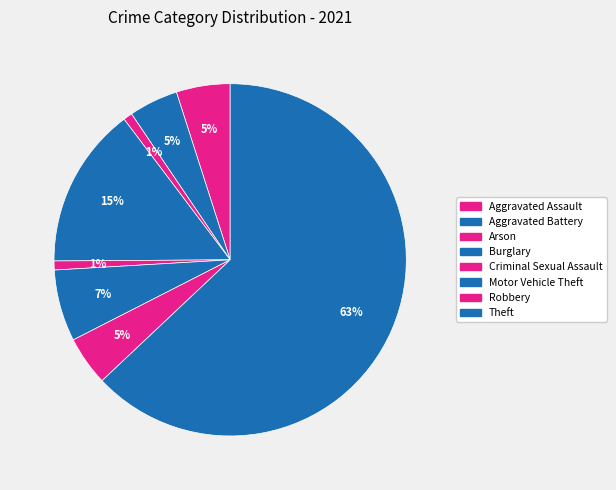

Rank the categories by value from highest to lowest.

Theft, Burglary, Motor Vehicle Theft, Aggravated Assault, Aggravated Battery, Robbery, Arson, Criminal Sexual Assault